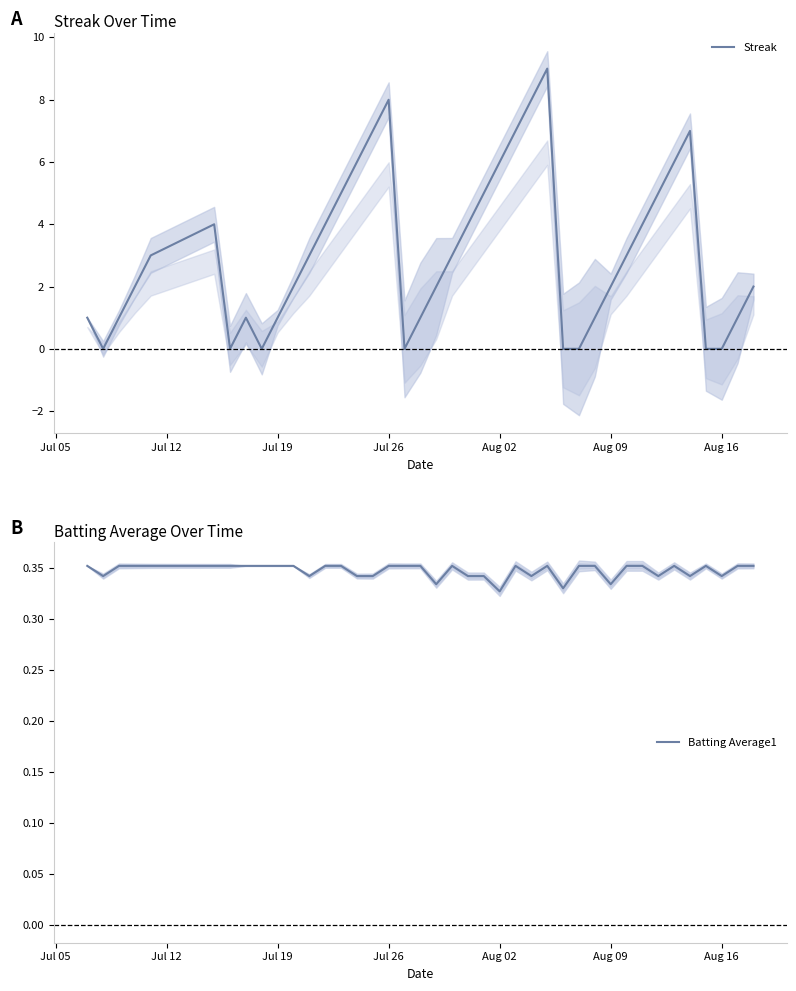

True or false: Batting Average1 has a value of 0.2 at Jul 19.

False